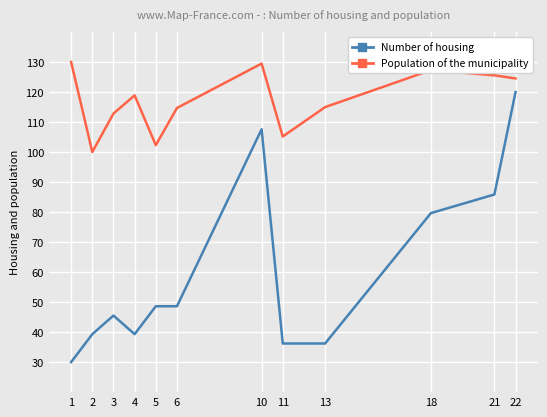

True or false: Population of the municipality has more than 0 points higher than both neighbors.

True